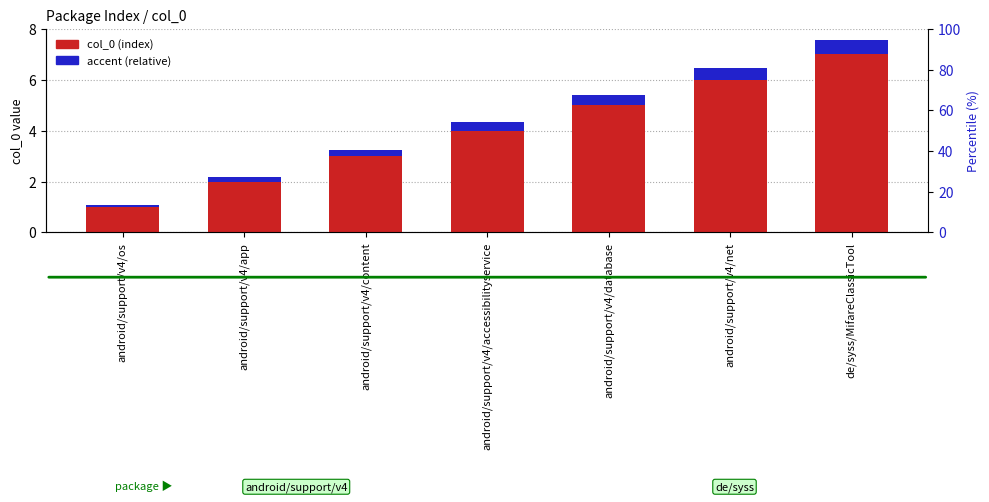

Which series changed the most between android/support/v4/content and de/syss/MifareClassicTool?

col_0 (index)